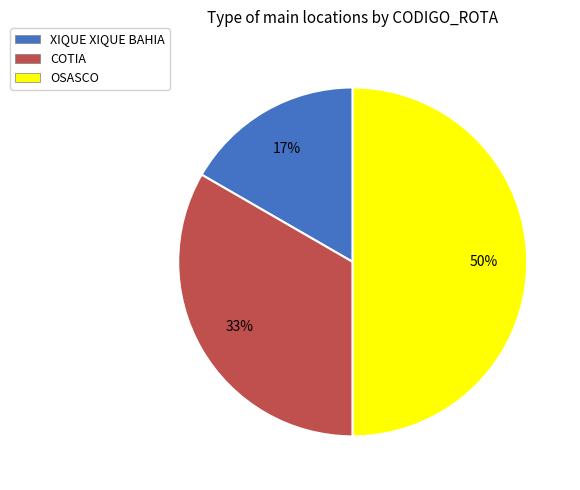

Which category has the smallest portion of the pie?

XIQUE XIQUE BAHIA